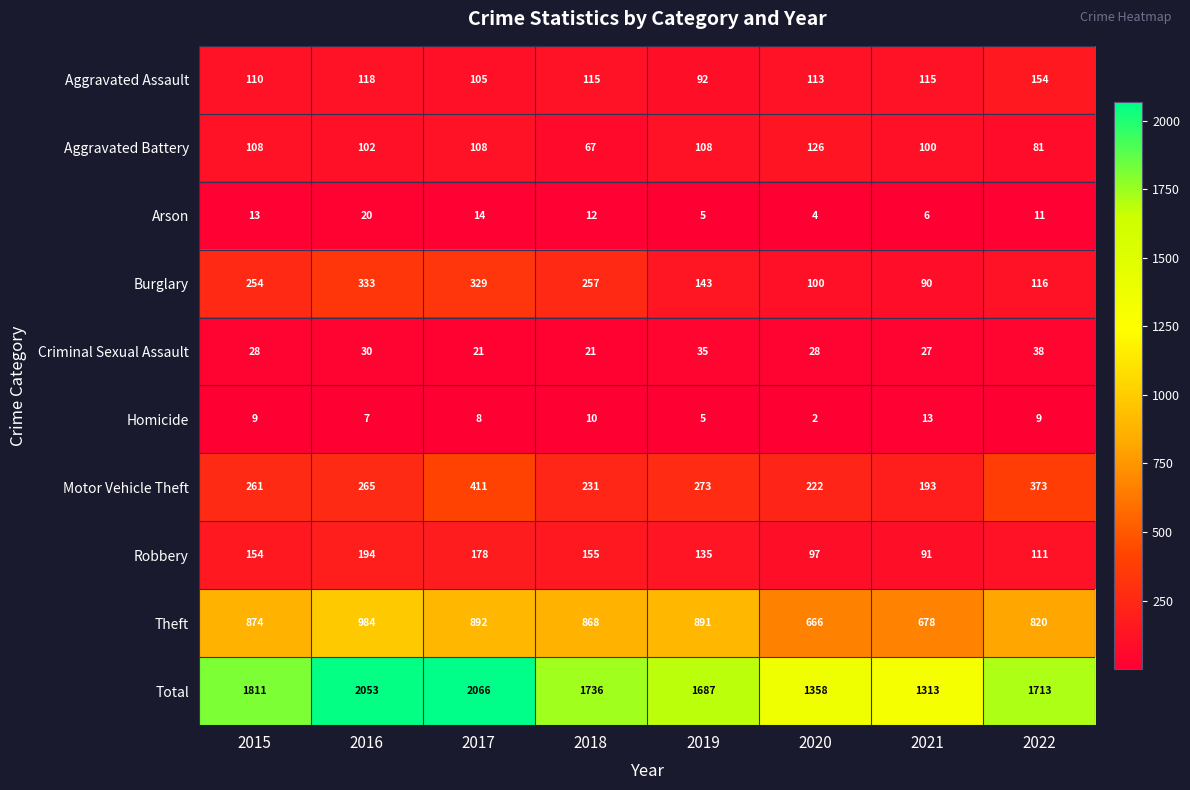

At how many categories does at least one series exceed 1600?

6